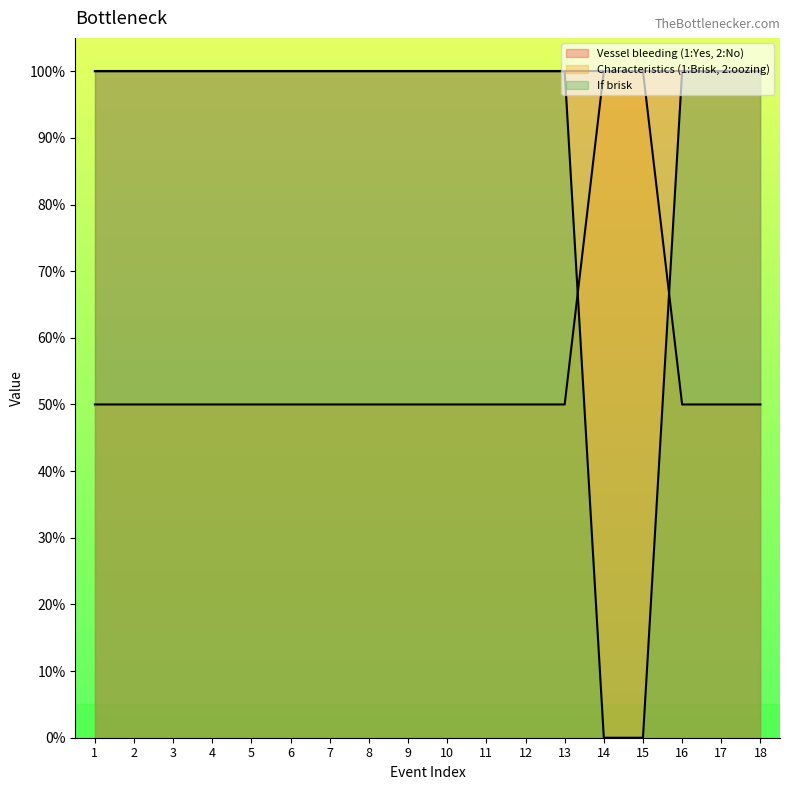

What is the difference between the highest and lowest values at 5?

0.5